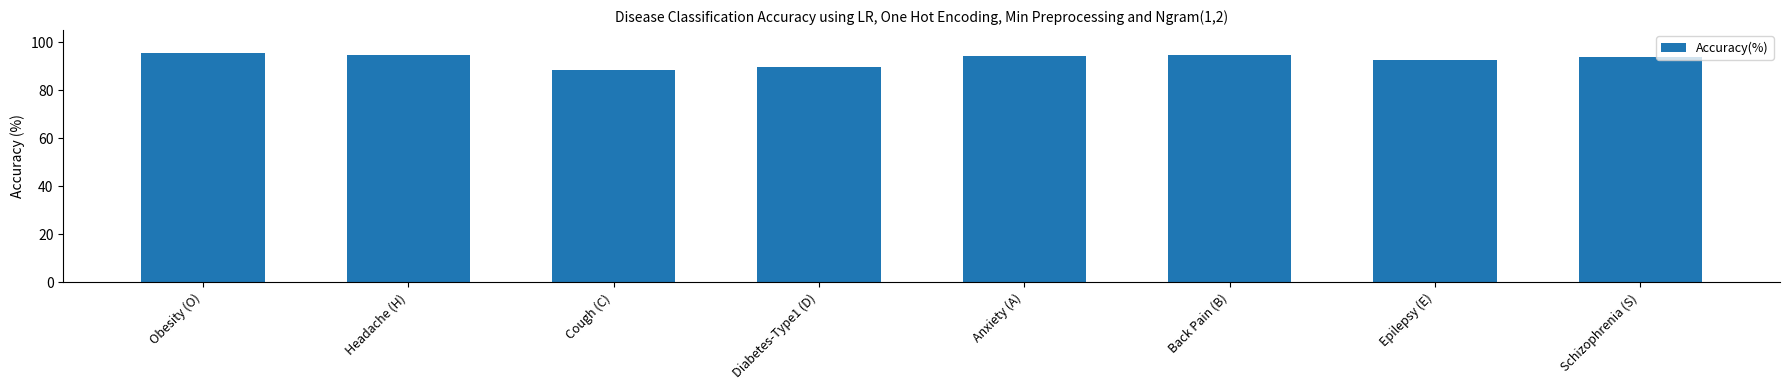

What is the value of the 1st bar from the left?

95.6